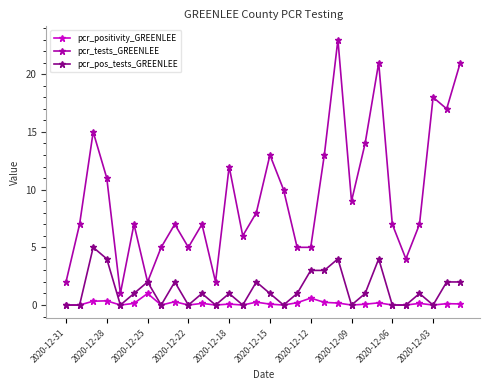

What is the value of the pcr_tests_GREENLEE point at the 11th from the left?

7.0